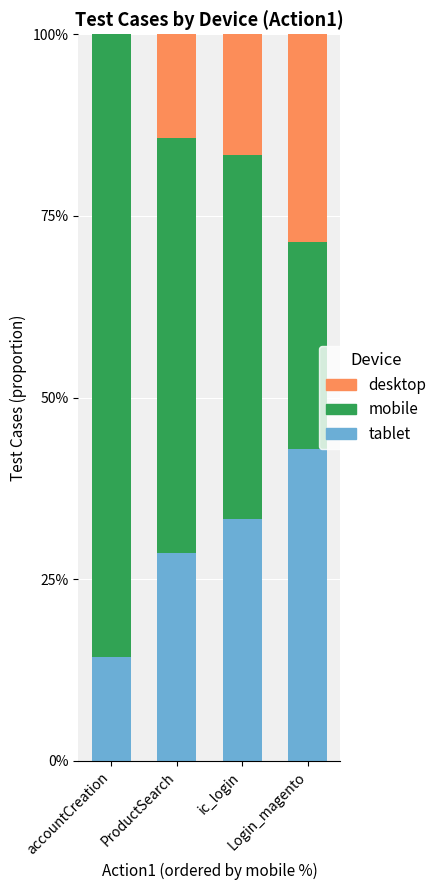

What is the label of the 2nd bar from the right?

ic_login